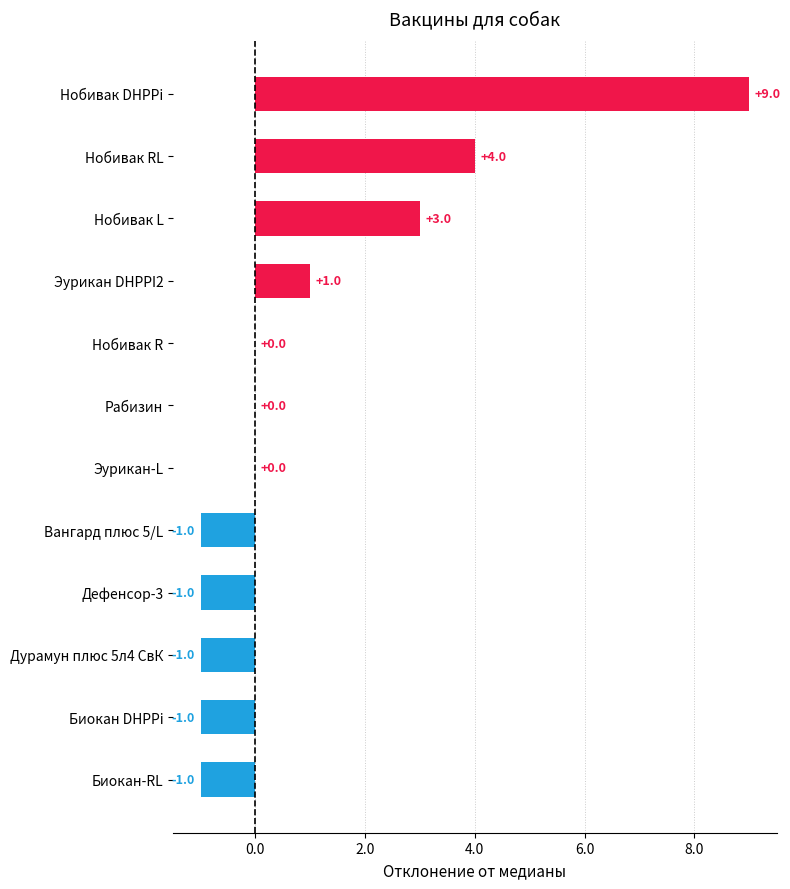

The value at Дефенсор-3 is -1. True or false?

True